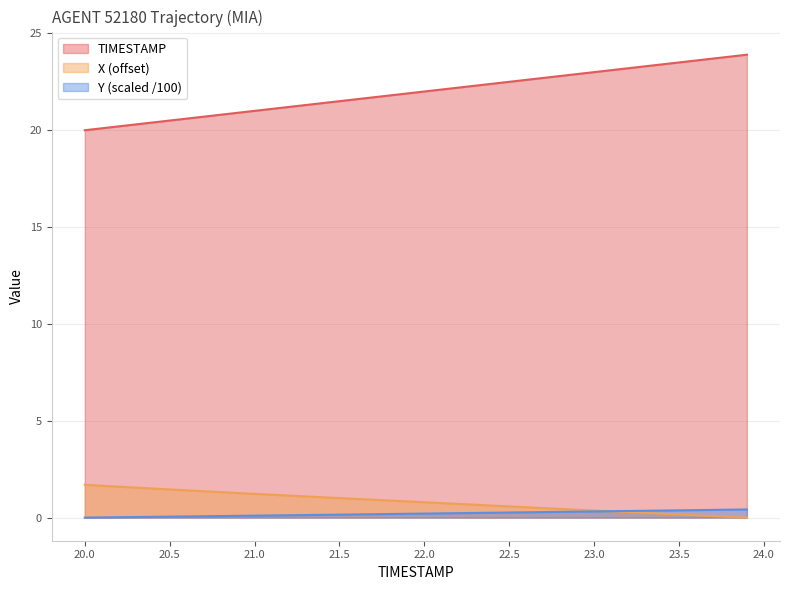

What are all the series names shown in the legend?

TIMESTAMP, X (offset), Y (scaled /100)